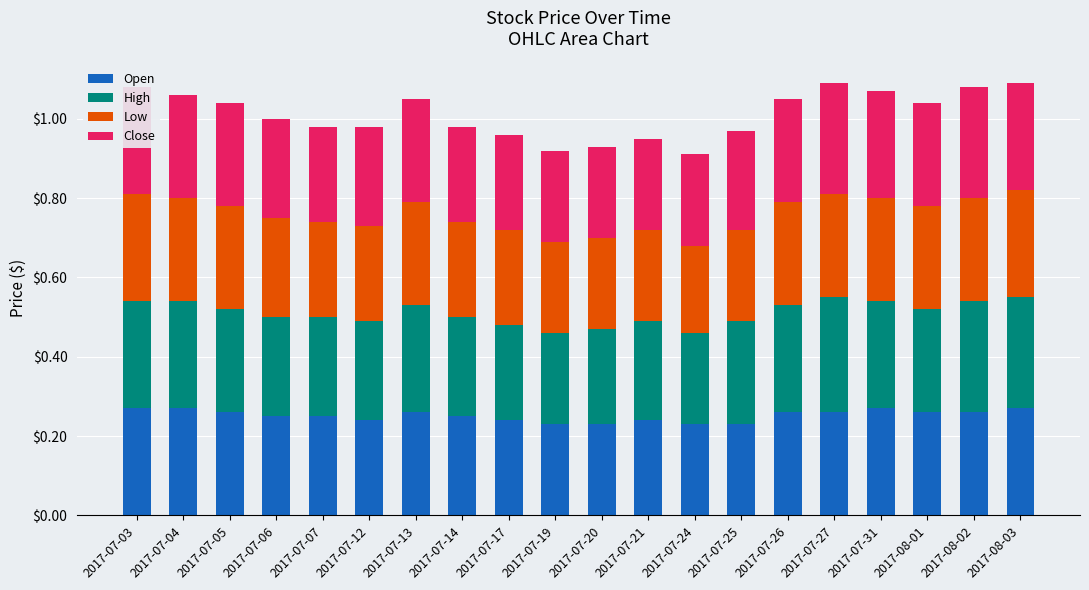

What is the total value across all series at 2017-07-03?

1.1